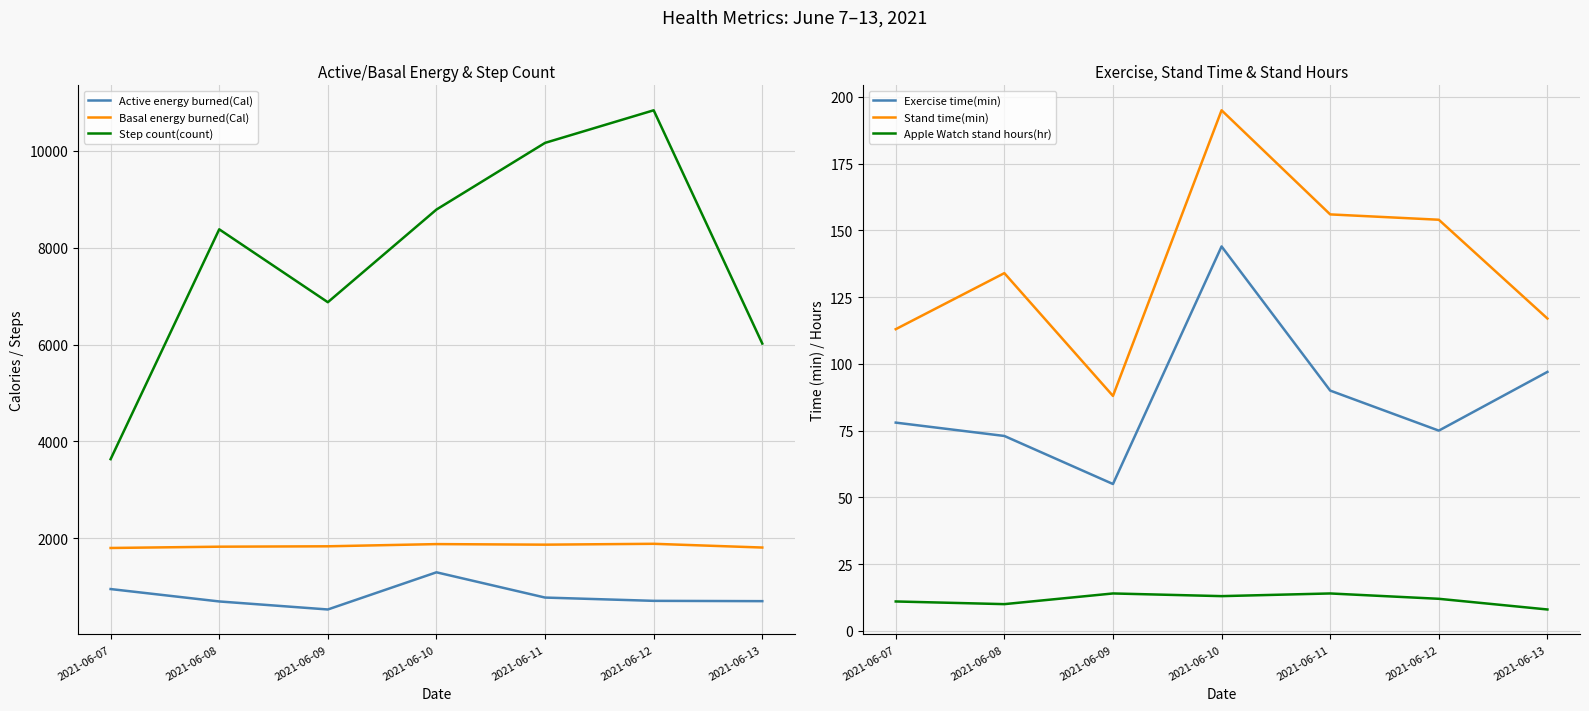

Between 2021-06-07 and 2021-06-12, which series saw the biggest shift?

Step count(count)